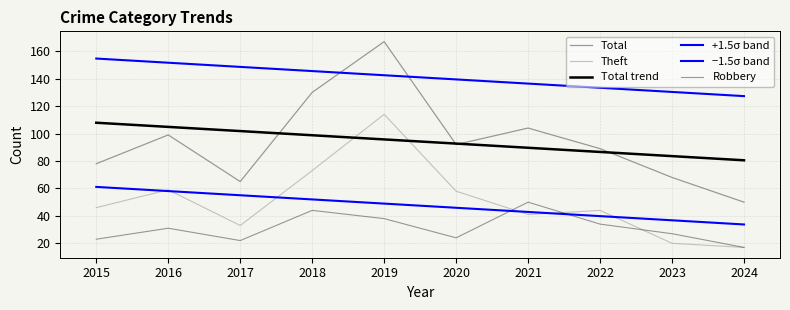

What is the difference between the maximum and minimum values in the Total trend series?

27.4